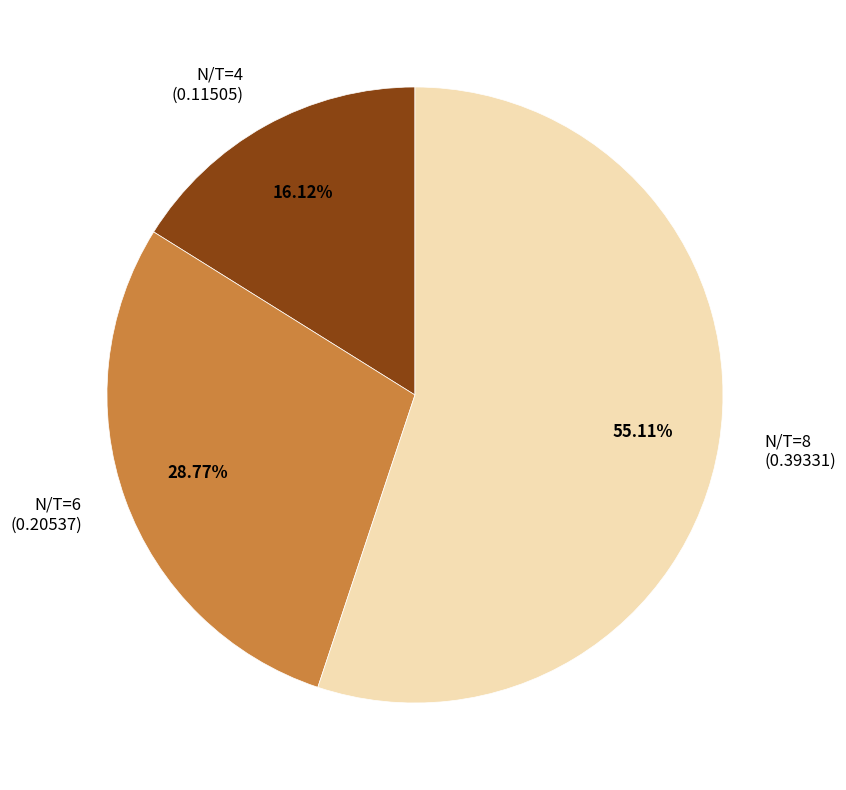

Is there a majority slice in this chart?

Yes